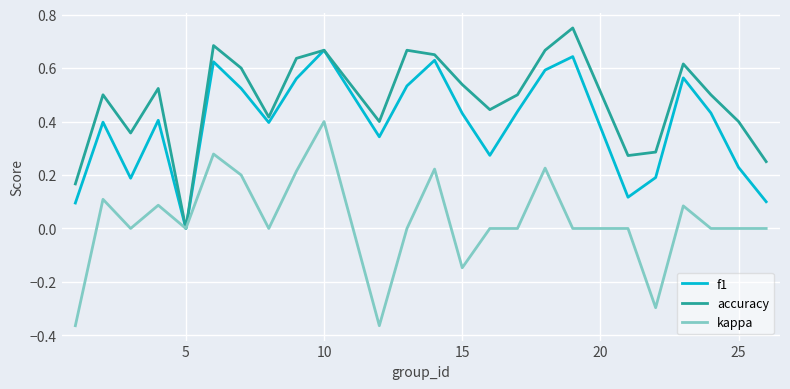

List the series in order of their peak value, lowest first.

kappa, f1, accuracy